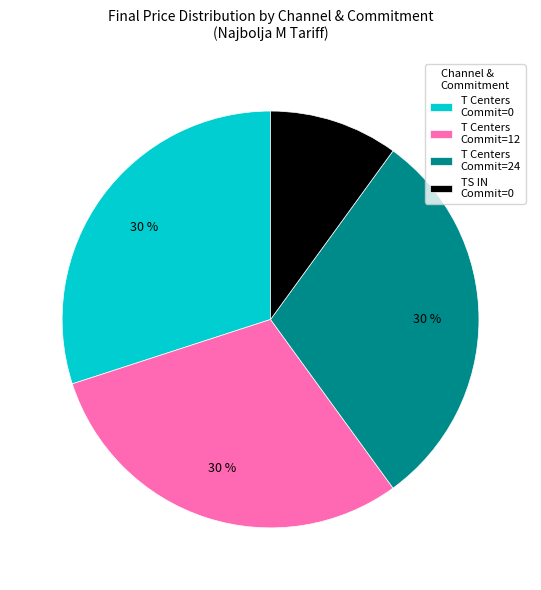

To the nearest percent, what is the difference between the largest and smallest slice percentages?

20%